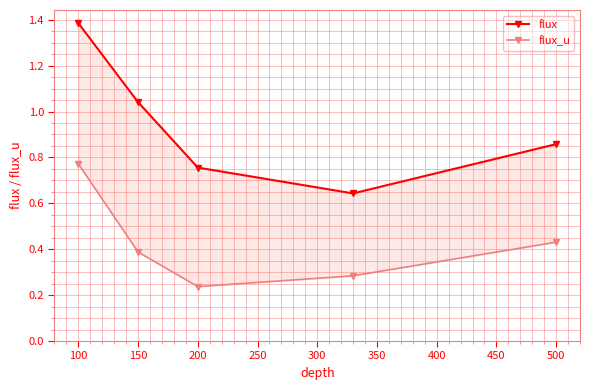

Reading right to left, transcribe all the data shown in this chart.

flux: 0.9	0.6	0.8	1.0	1.4
flux_u: 0.4	0.3	0.2	0.4	0.8